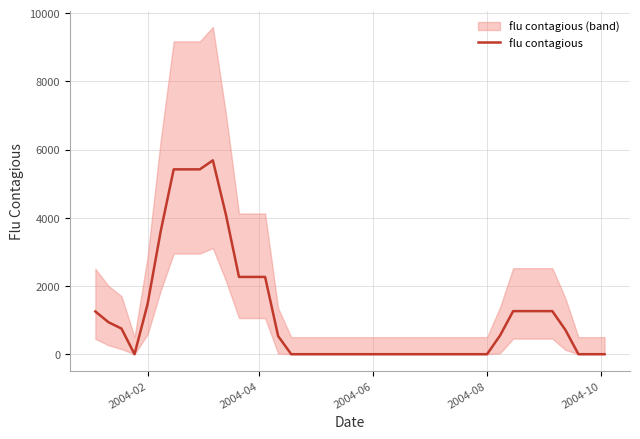

What is the highest value of the flu contagious series?

5682.8